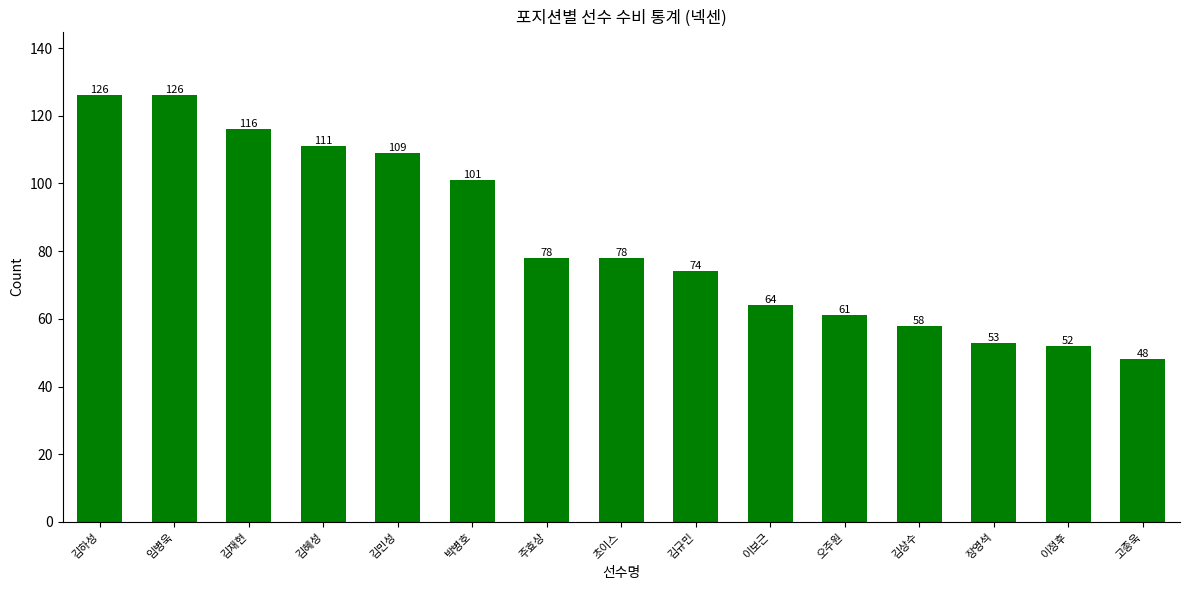

What position from the right is 임병욱?

14